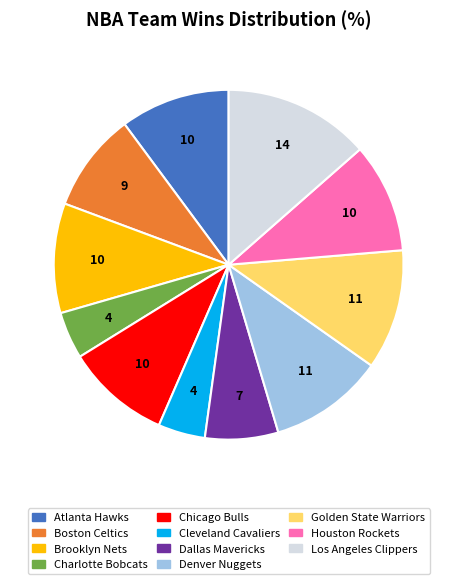

Is there a majority slice in this chart?

No